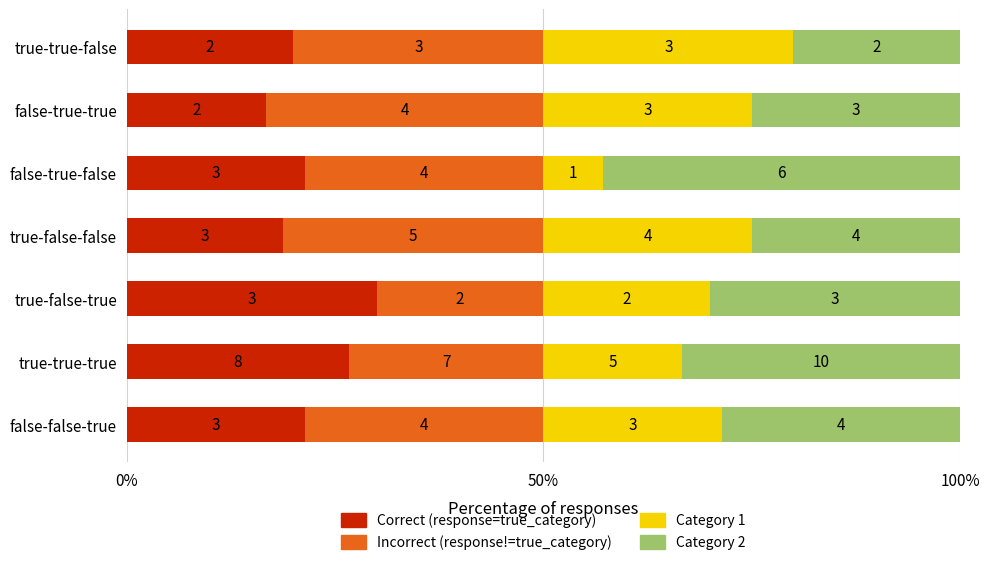

What is the sum of all Category 2 values?

204.8